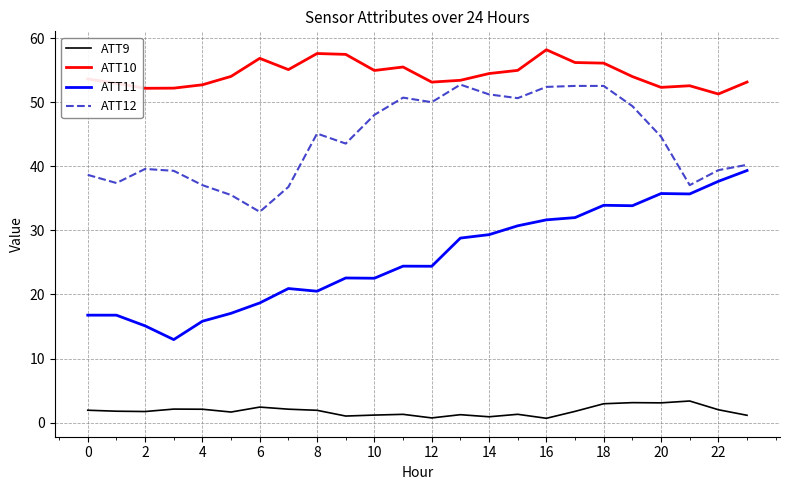

List the series in order of their peak value, lowest first.

ATT9, ATT11, ATT12, ATT10